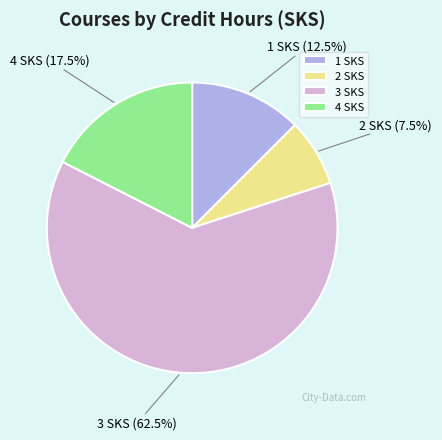

To the nearest percent, what is the difference between the largest and smallest slice percentages?

55%